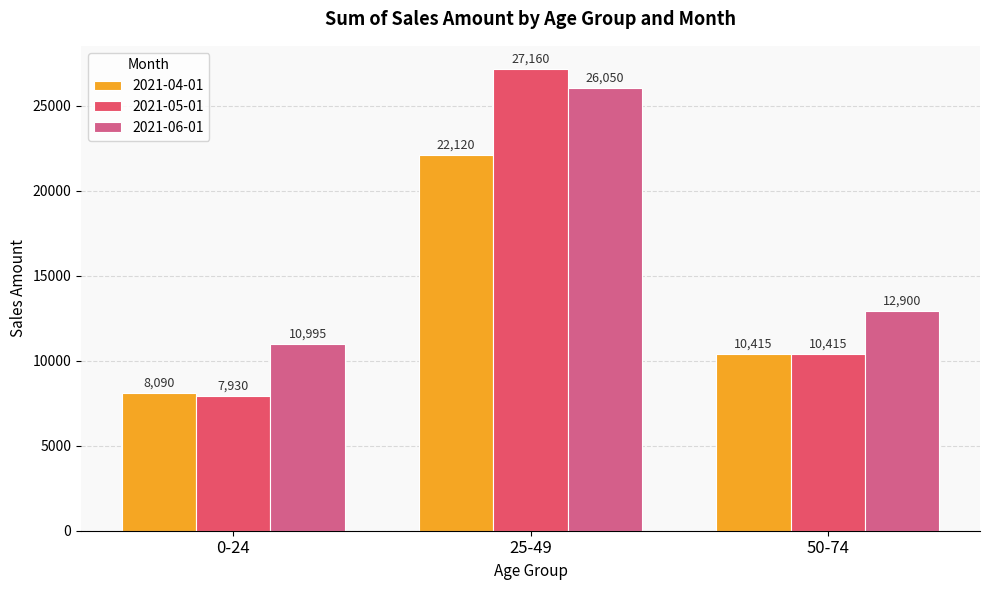

Between 0-24 and 25-49, which series saw the biggest shift?

2021-05-01